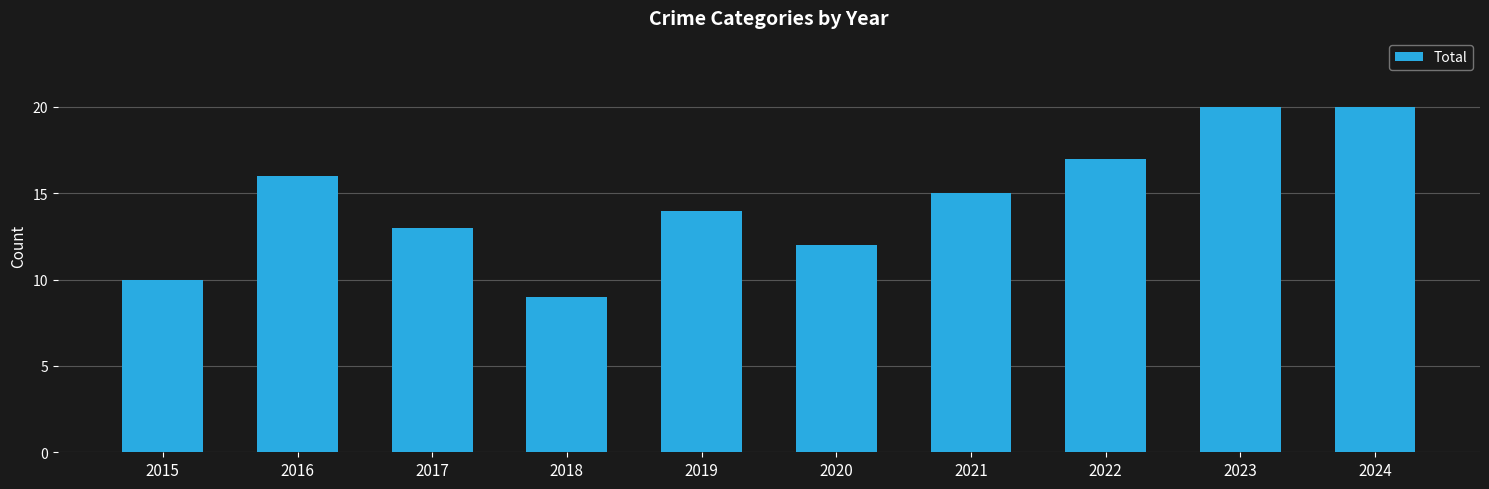

What is the greatest value displayed?

20